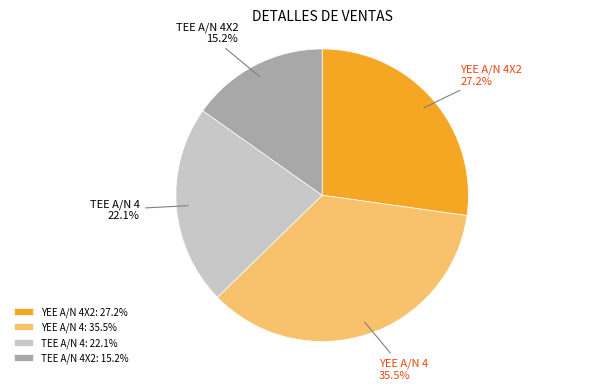

Which slice is the largest?

YEE A/N 4